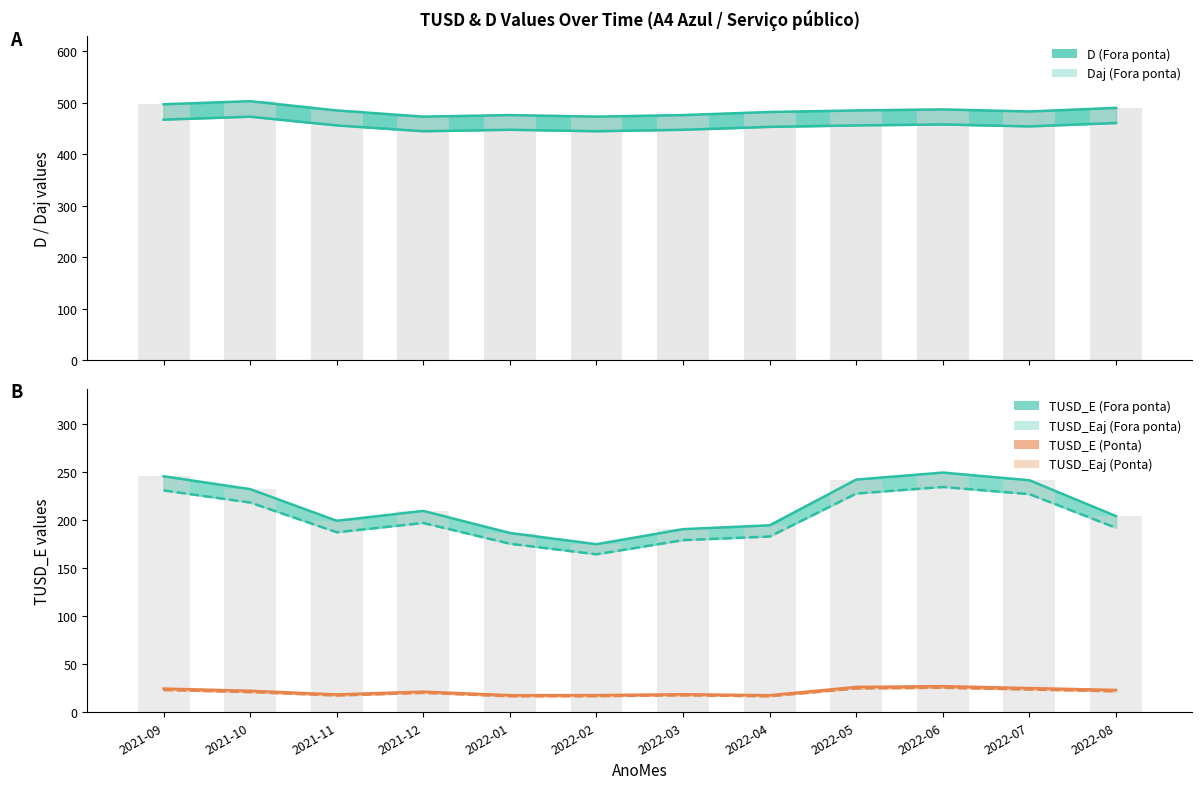

Between 2021-09 and 2022-06, which series saw the biggest shift?

D (Fora ponta)